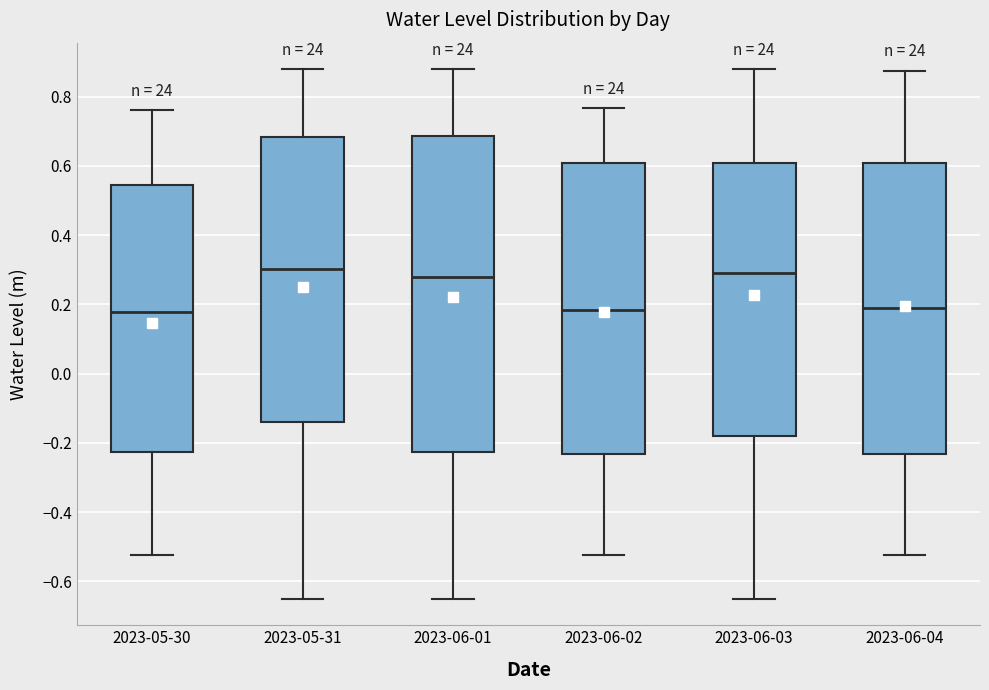

Which box is the tallest, from its lower edge to its upper edge?

2023-06-01